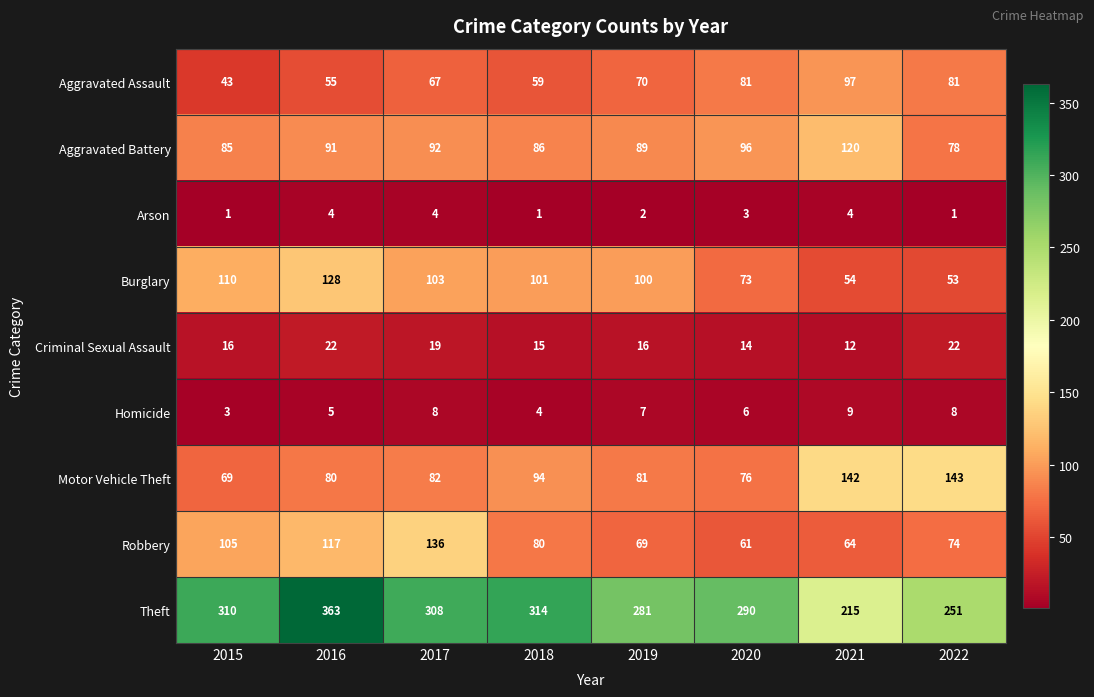

At which category is the sum across all series the highest?

2016